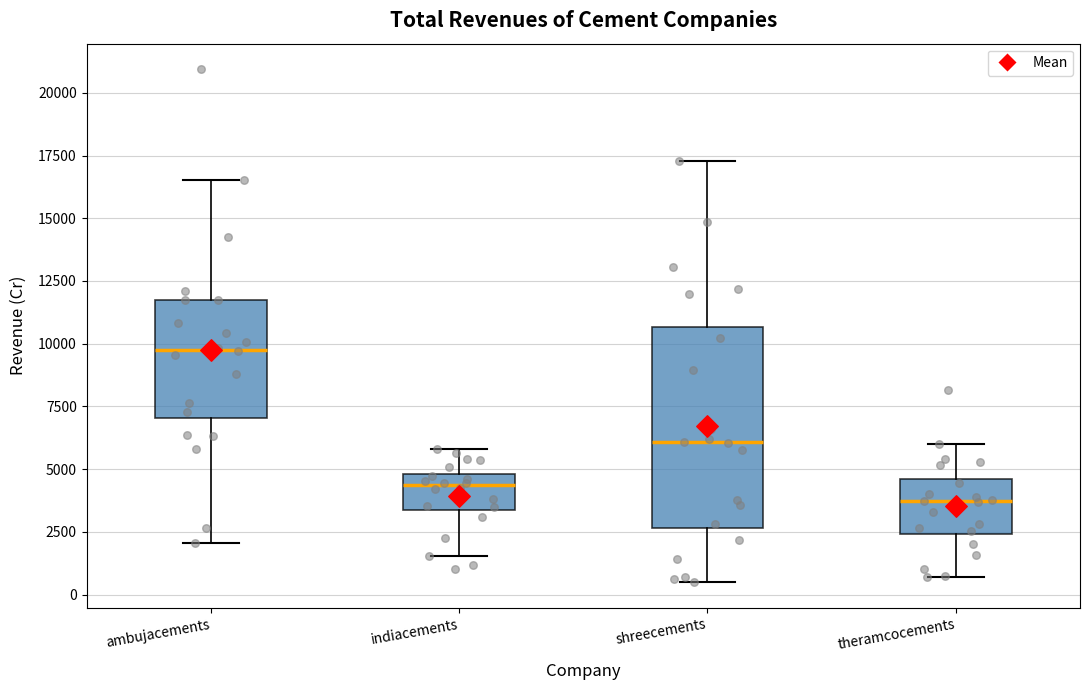

Comparing the boxes themselves (not the whiskers), which one is the tallest?

shreecements